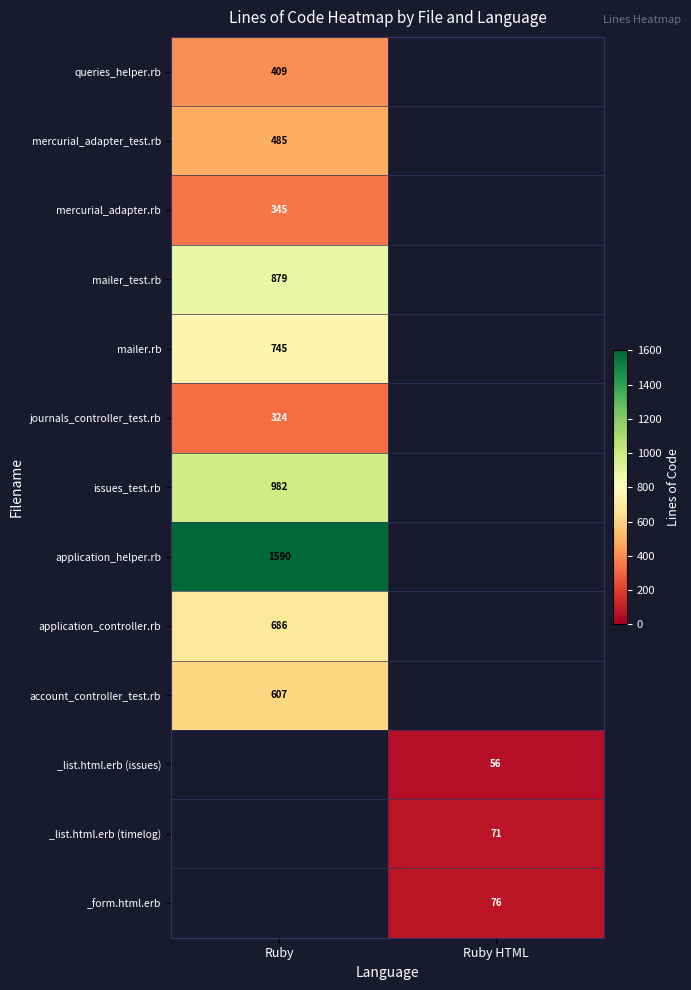

True or false: account_controller_test.rb has a value of 607 at Ruby.

True